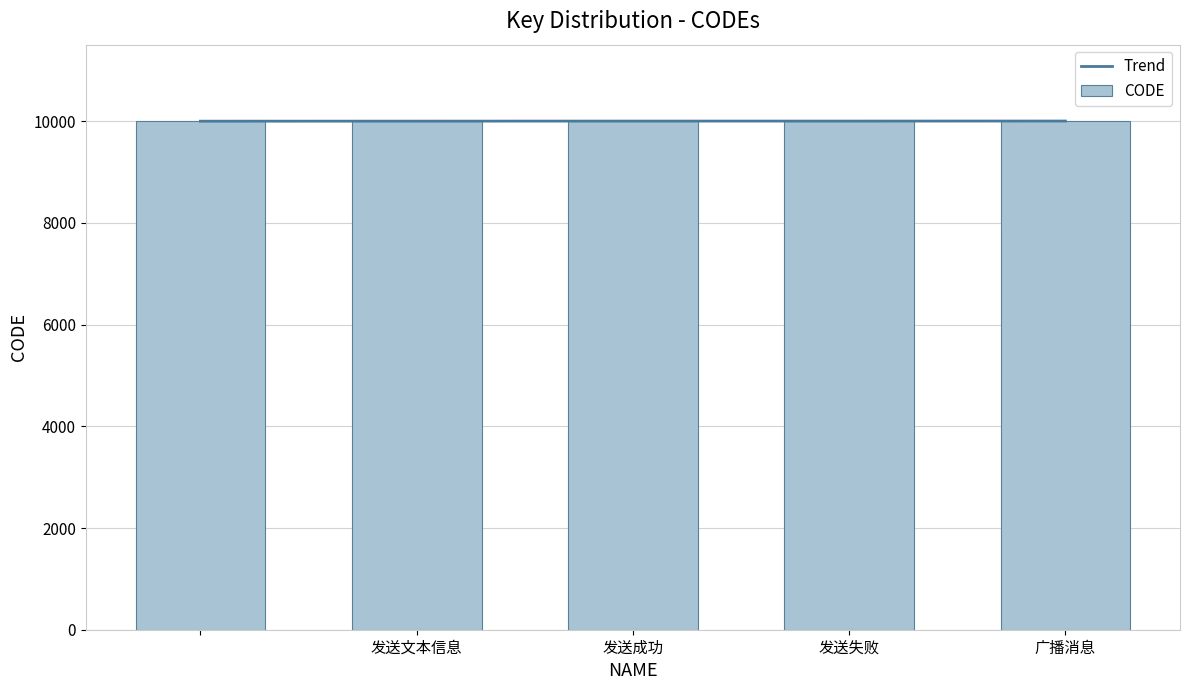

What value does the Trend series have at 广播消息?

10003